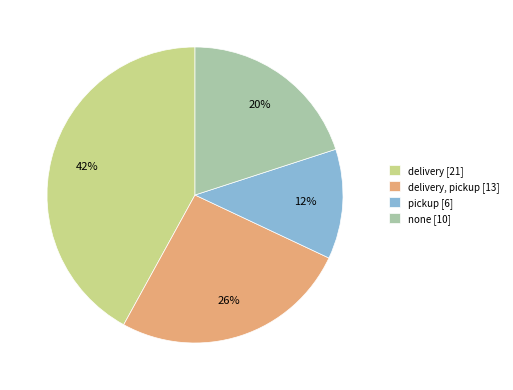

Between delivery [21] and pickup [6], which is larger?

delivery [21]